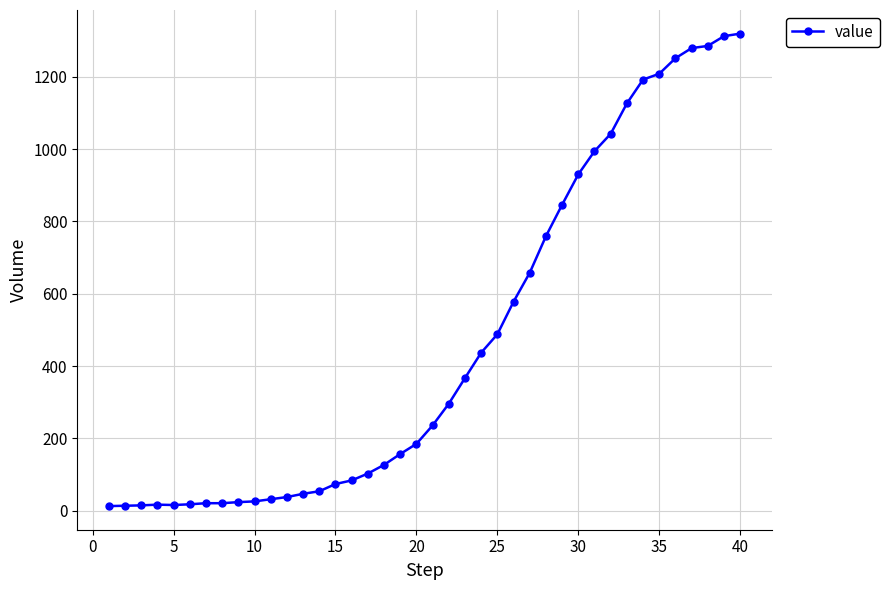

What is the maximum value shown in the chart?

1319